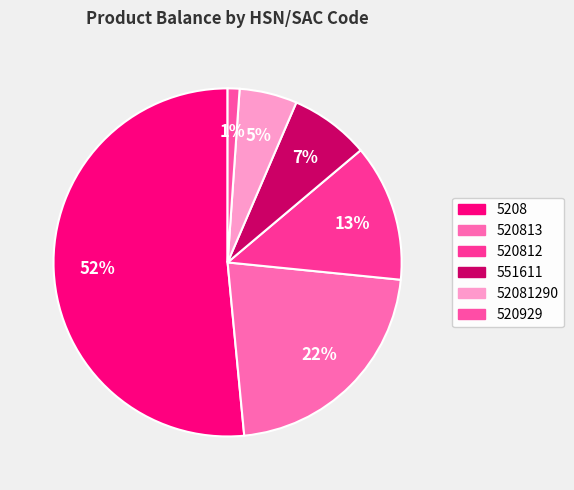

Count the number of slices in the pie.

6